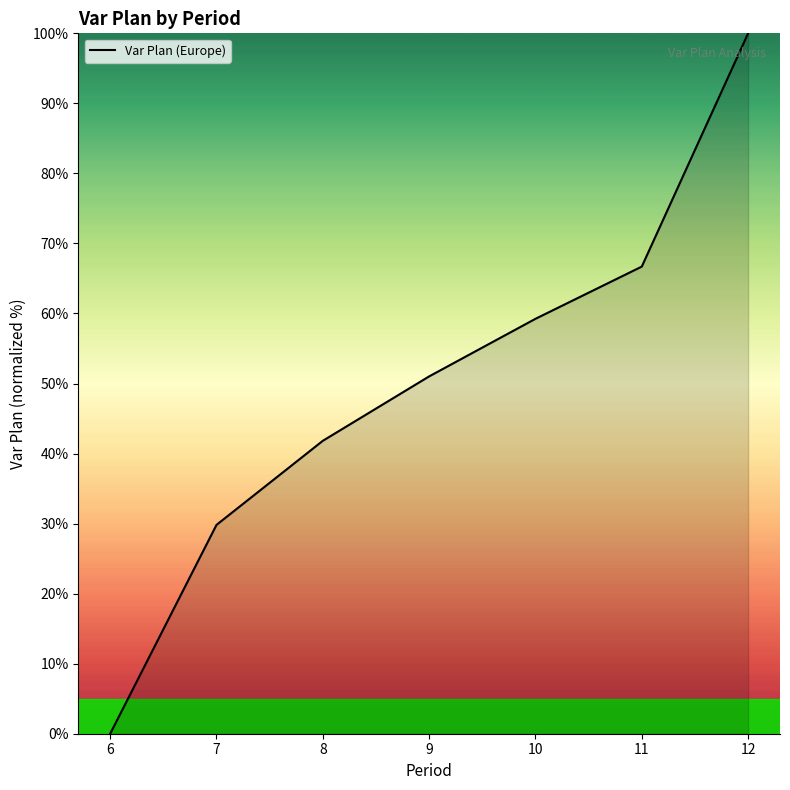

Is it true that the value at 9 is 82.8?

False